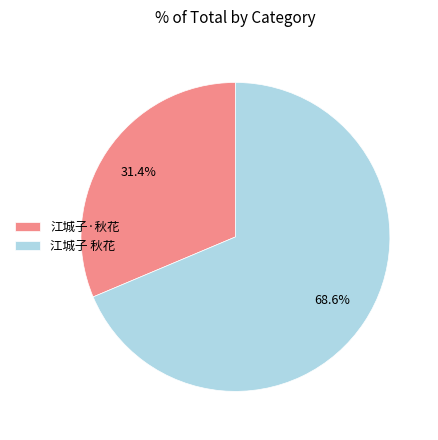

Between 江城子·秋花 and 江城子 秋花, which is larger?

江城子 秋花